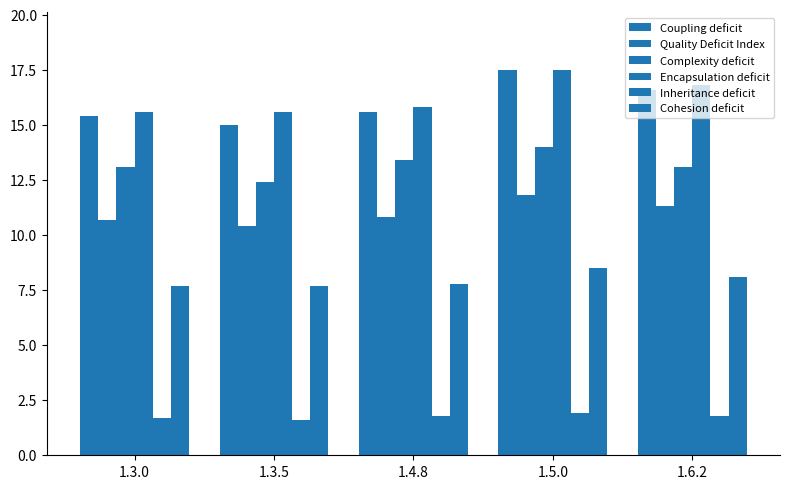

Which series changed the most between 1.3.5 and 1.6.2?

Coupling deficit